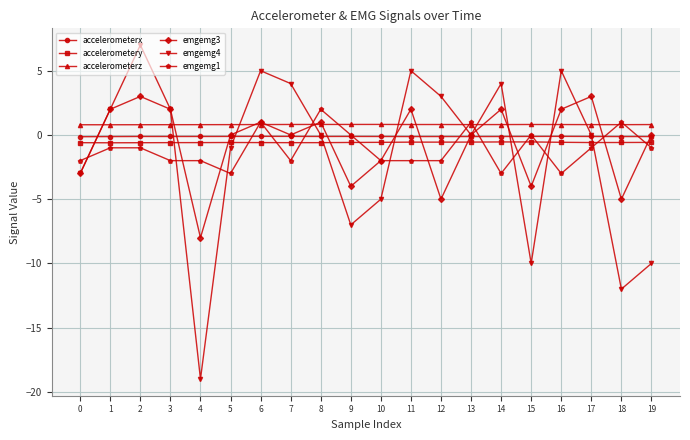

Which series changed the most between 0 and 6?

emgemg4